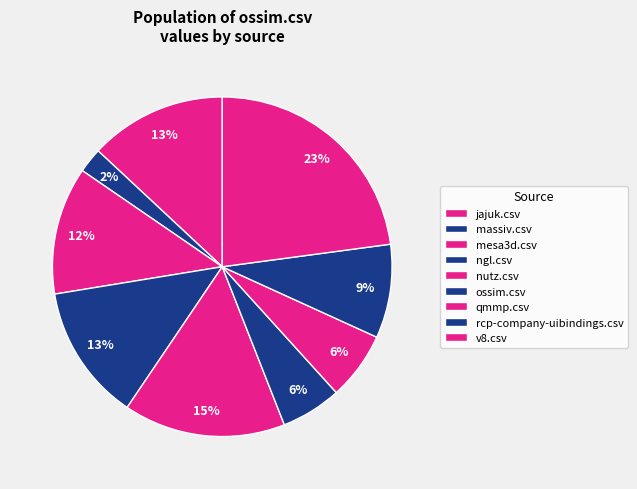

To the nearest percent, what is the average slice percentage?

11%